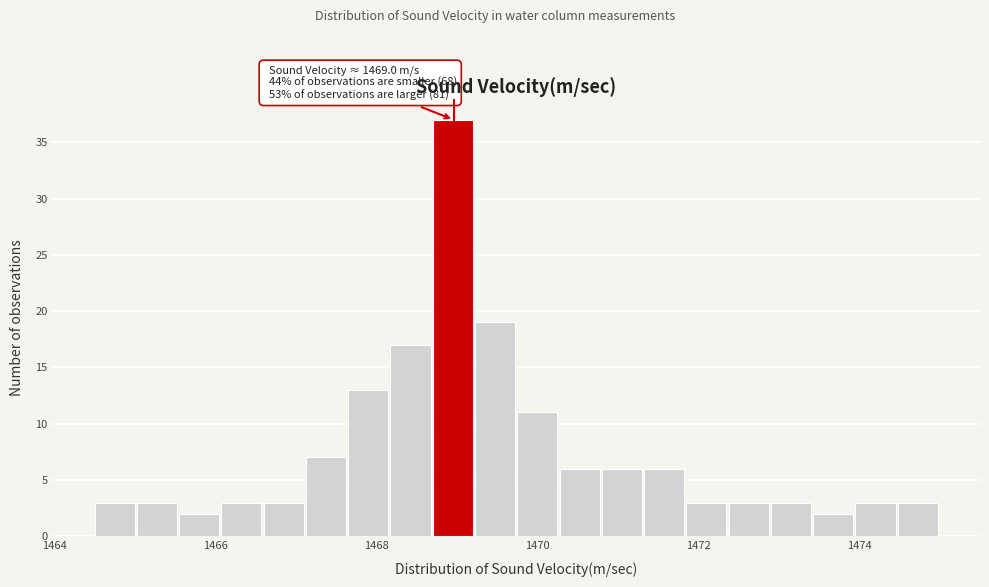

Read against the x-axis, roughly where is the centre of the tallest bar?

1469.0